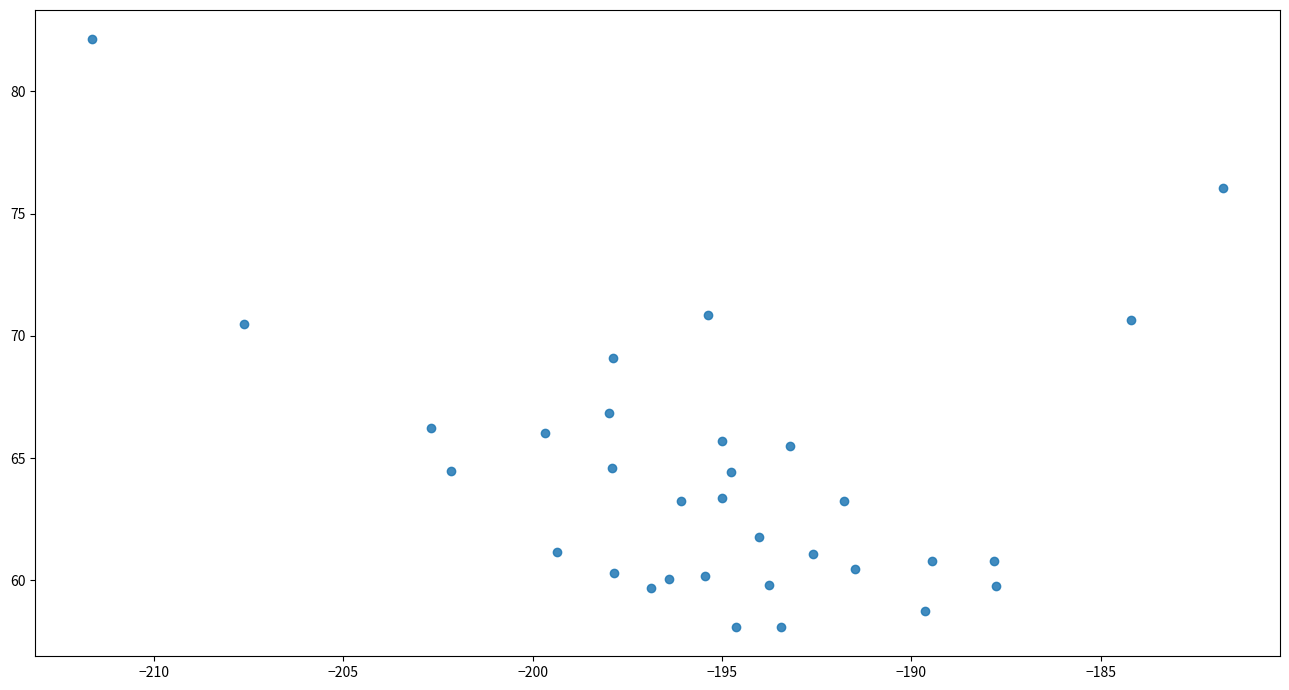

What is the range of Y values (max minus min)?

24.0